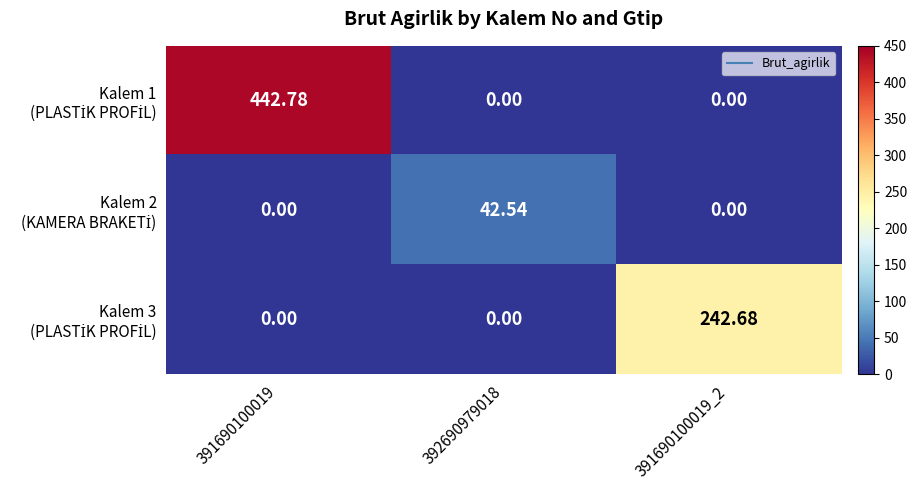

Count the number of data series in this chart.

3